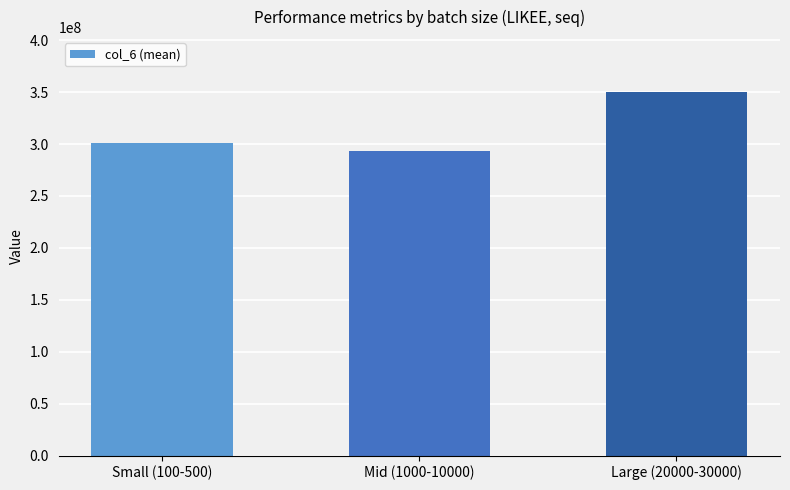

What is the approximate value at Large (20000-30000)?

350443373.3